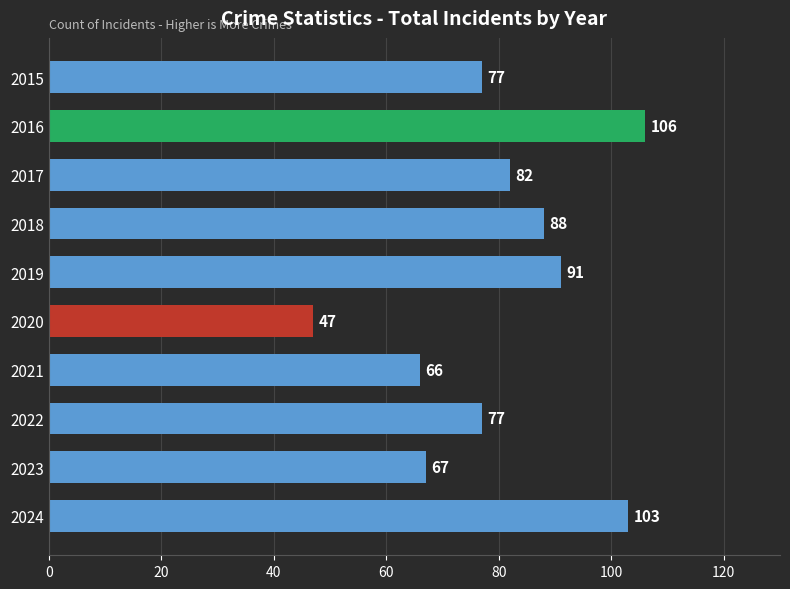

Is it true that the value at 2021 is 22?

False